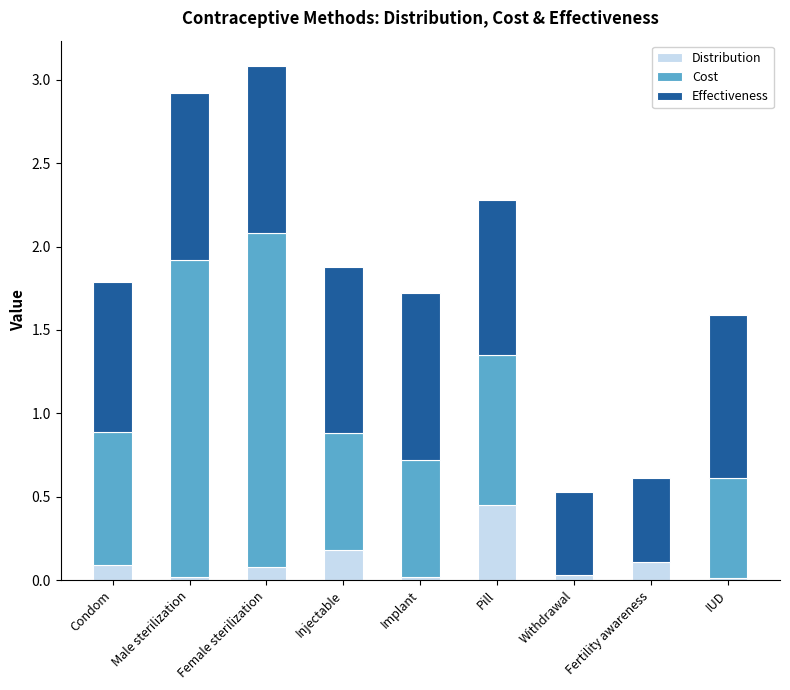

What is the total value across all series at Pill?

2.3